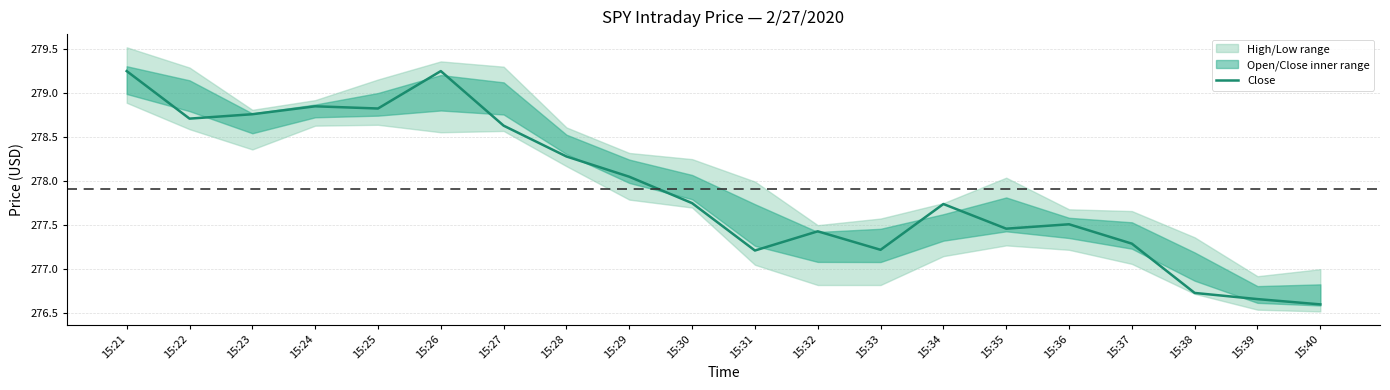

True or false: the data shows 278.3 at 15:28.

True